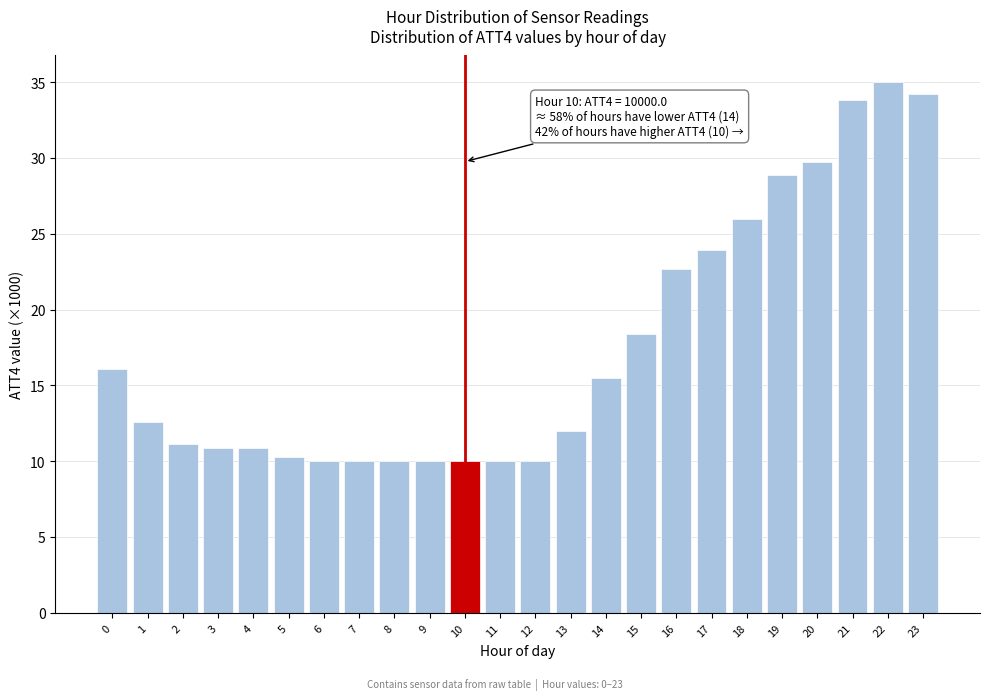

Reading right to left, extract all data points from this chart.

34.2	35.0	33.8	29.7	28.9	26.0	23.9	22.7	18.4	15.5	12.0	10.0	10.0	10.0	10.0	10.0	10.0	10.0	10.3	10.9	10.9	11.1	12.6	16.1